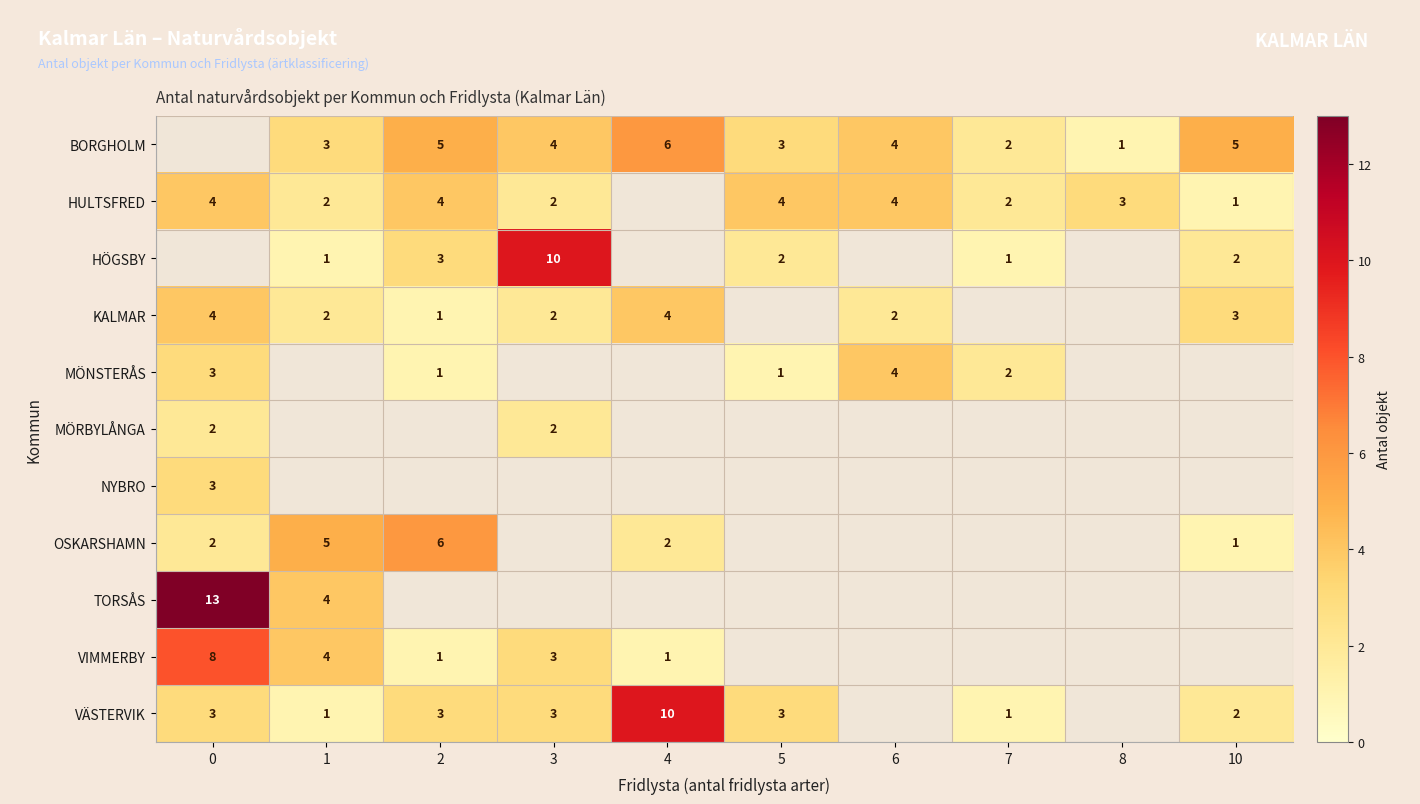

Is the value of MÖNSTERÅS at 5 greater than the value of KALMAR at 0?

No